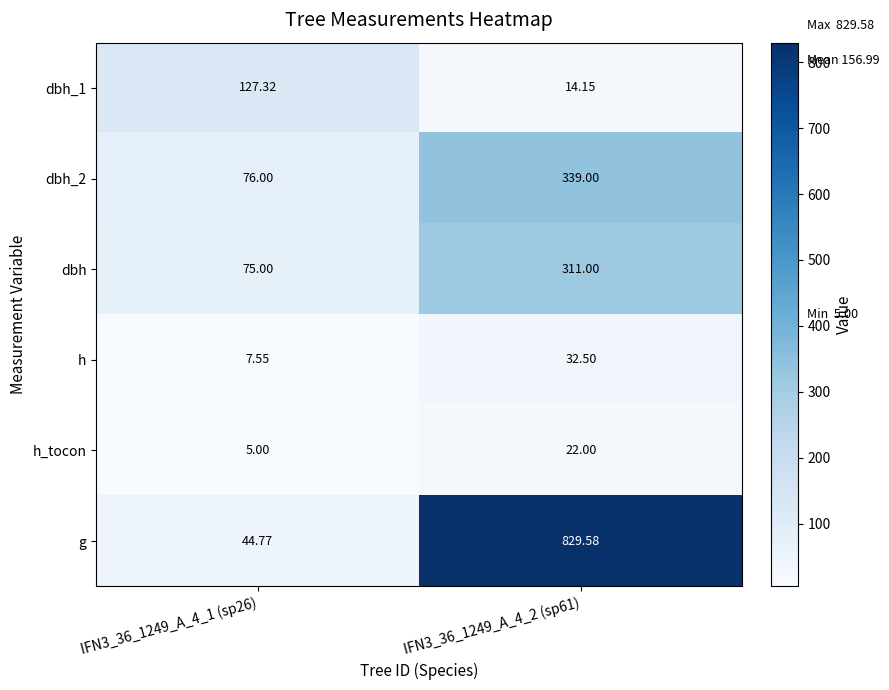

Is the value of h at IFN3_36_1249_A_4_2 (sp61) greater than the value of dbh_1 at IFN3_36_1249_A_4_1 (sp26)?

No